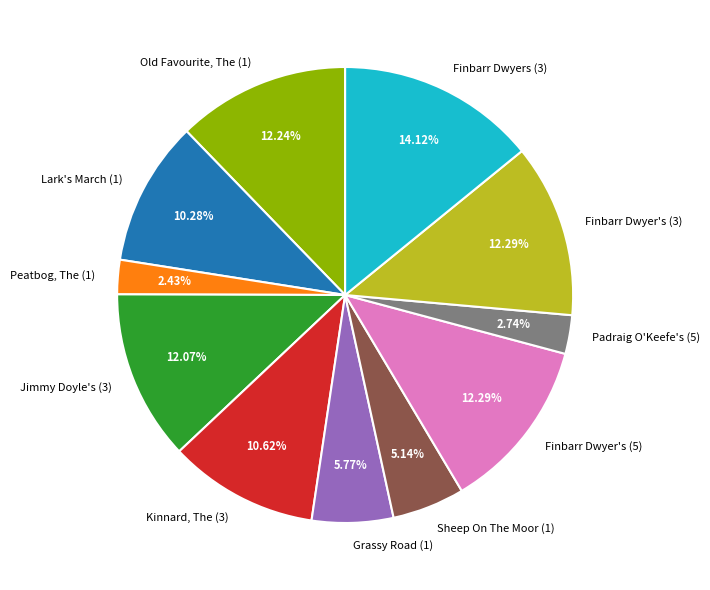

Is Jimmy Doyle's (3) the majority of the pie?

No